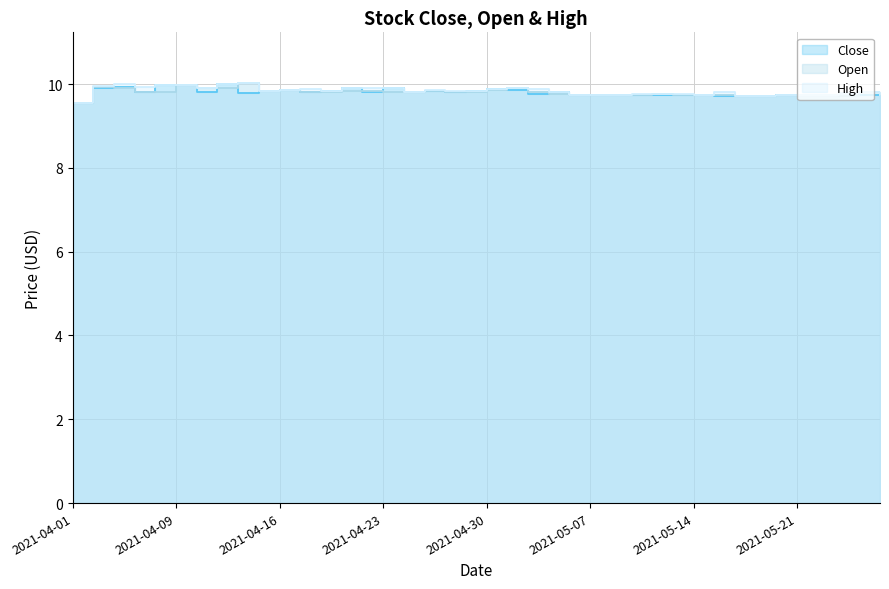

True or false: Close and High cross at least once.

False